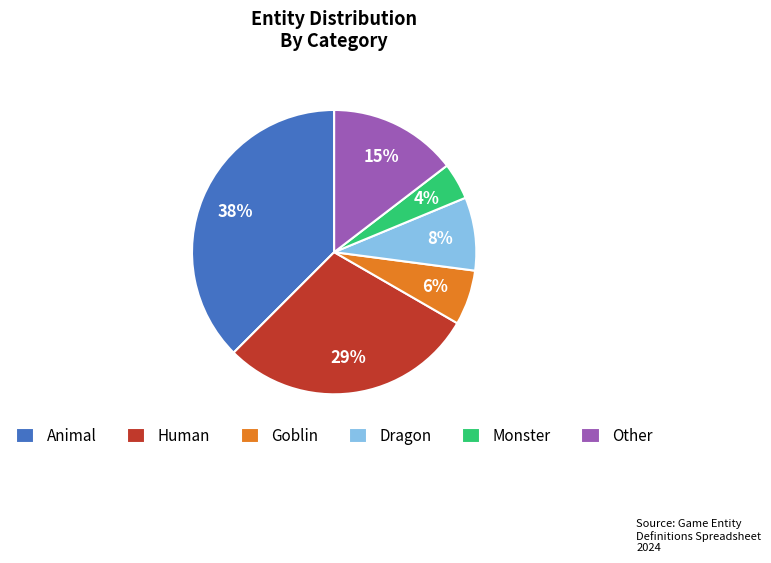

Is there a majority slice in this chart?

No